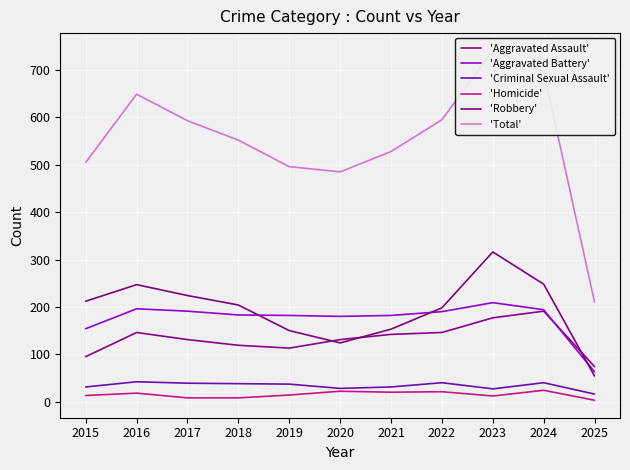

List the labels in order of 'Robbery' value, smallest first.

2025, 2020, 2019, 2021, 2022, 2018, 2015, 2017, 2016, 2024, 2023